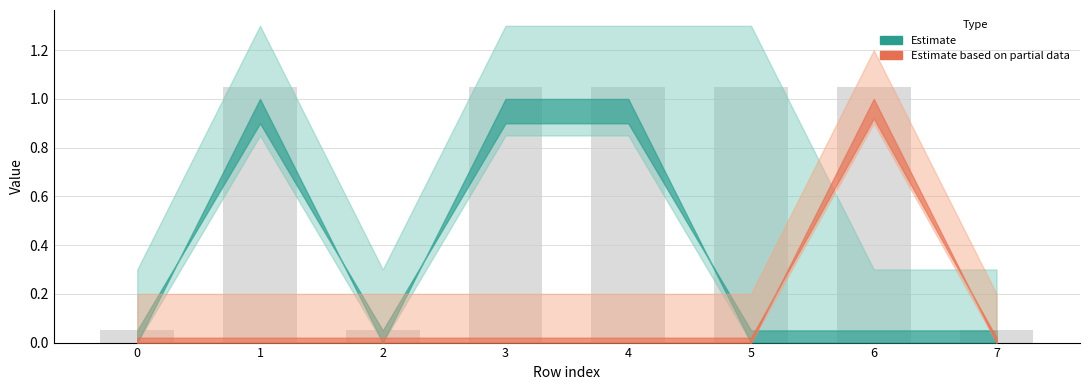

Does the chart contain any negative values?

No